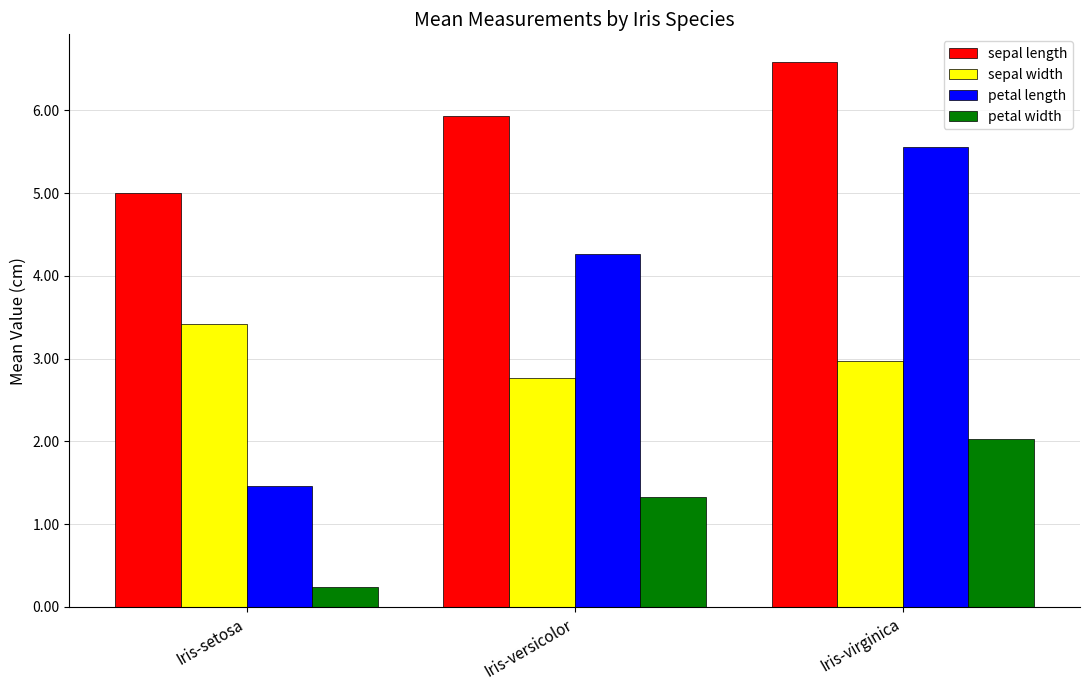

Which category has the lowest value in the petal width series?

Iris-setosa